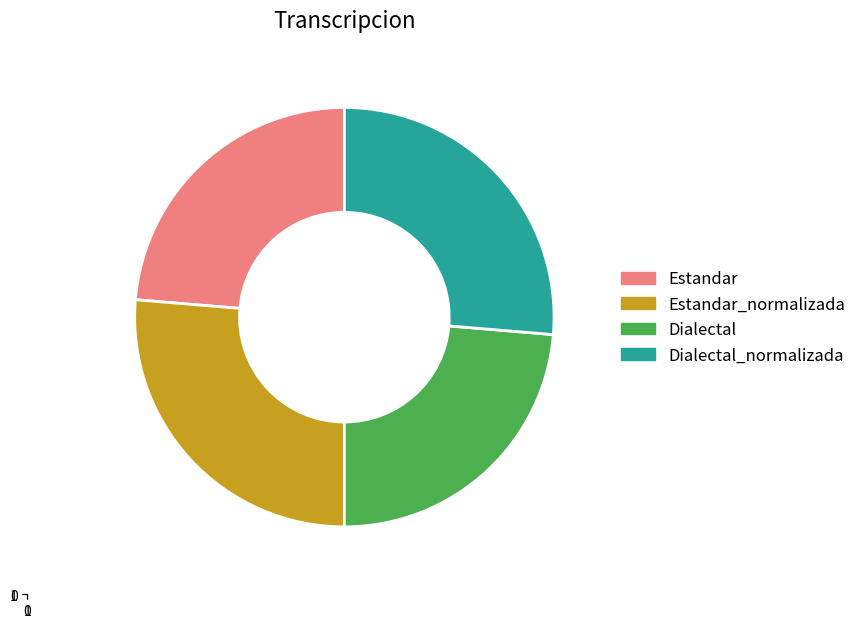

Is there any slice that represents more than half of the pie?

No